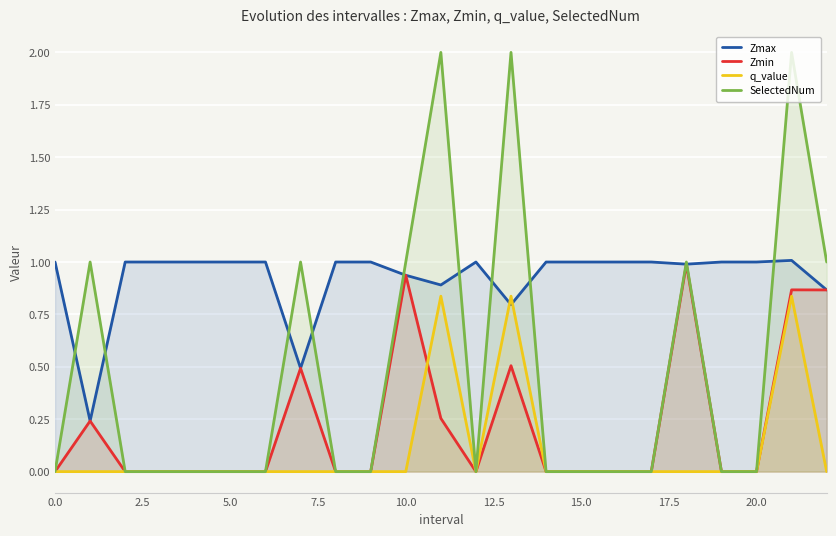

In Zmin, how many points are lower than both neighbors (excluding endpoints)?

1